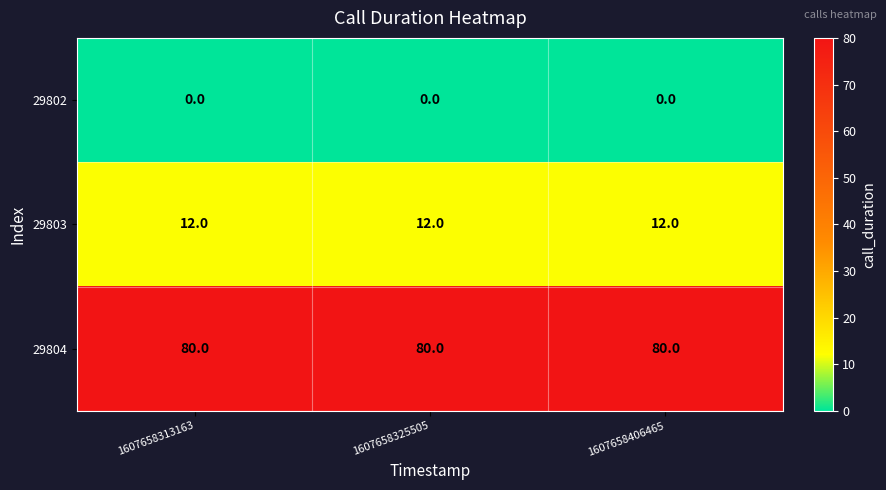

Rank the series at 1607658325505 from highest to lowest value.

29804, 29803, 29802